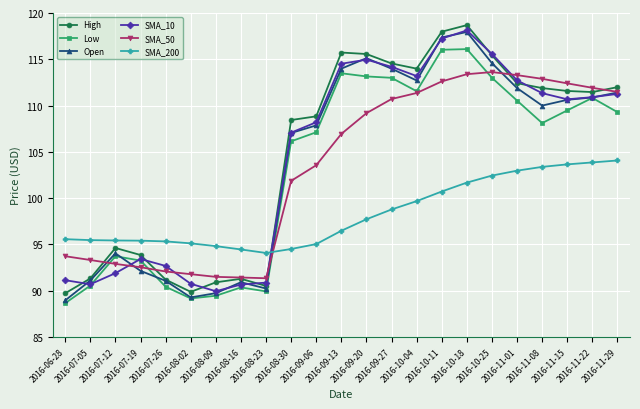

What is the spread (max minus min) of values at 2016-06-28?

6.9